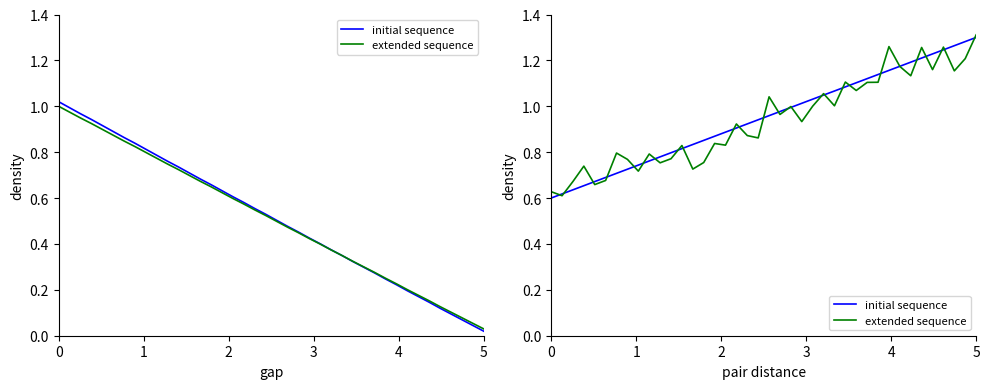

The extended sequence series shows 0.6 at 0. True or false?

True